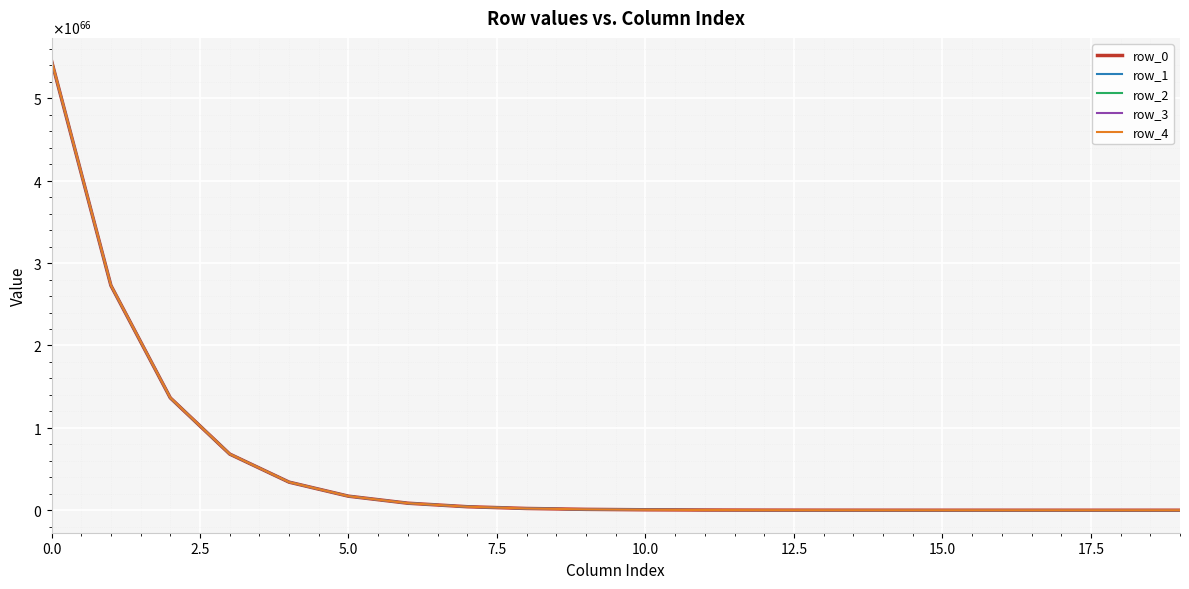

What are all the series names shown in the legend?

row_0, row_1, row_2, row_3, row_4